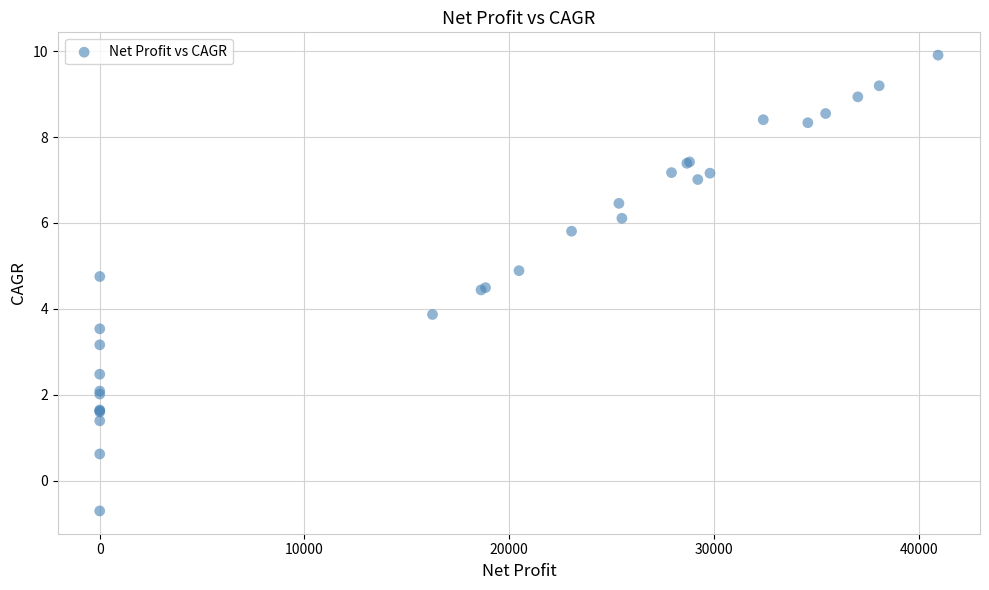

What Y value in the scatter plot is closest to 4?

3.9